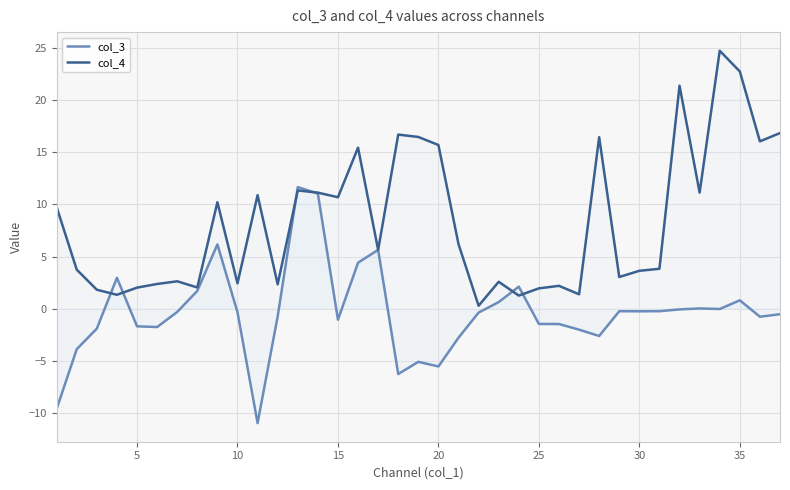

Rank the series by their average value, from highest to lowest.

col_4, col_3